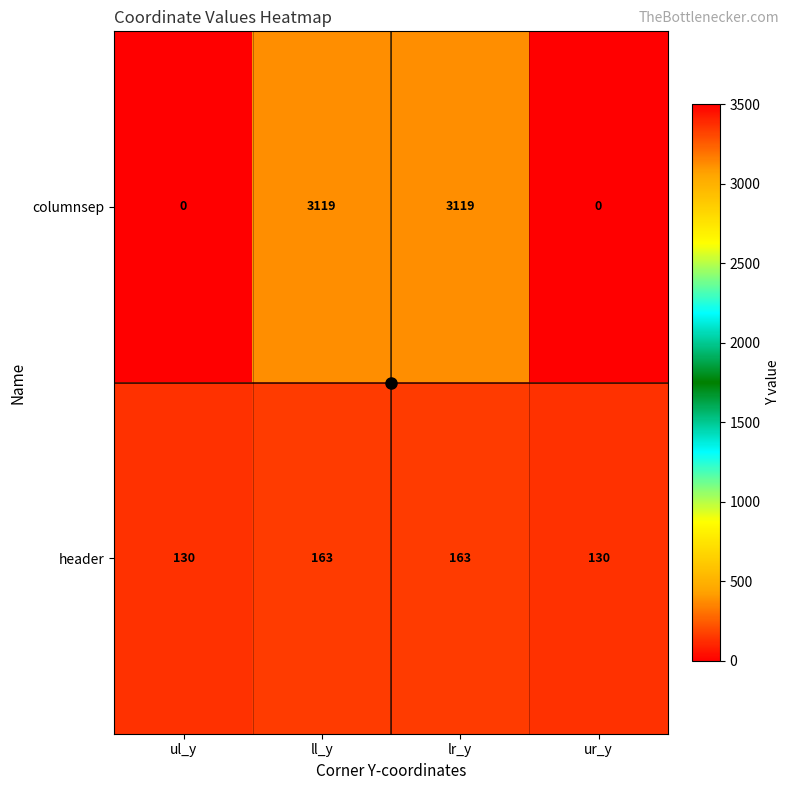

What is the spread (max minus min) of values at ur_y?

130